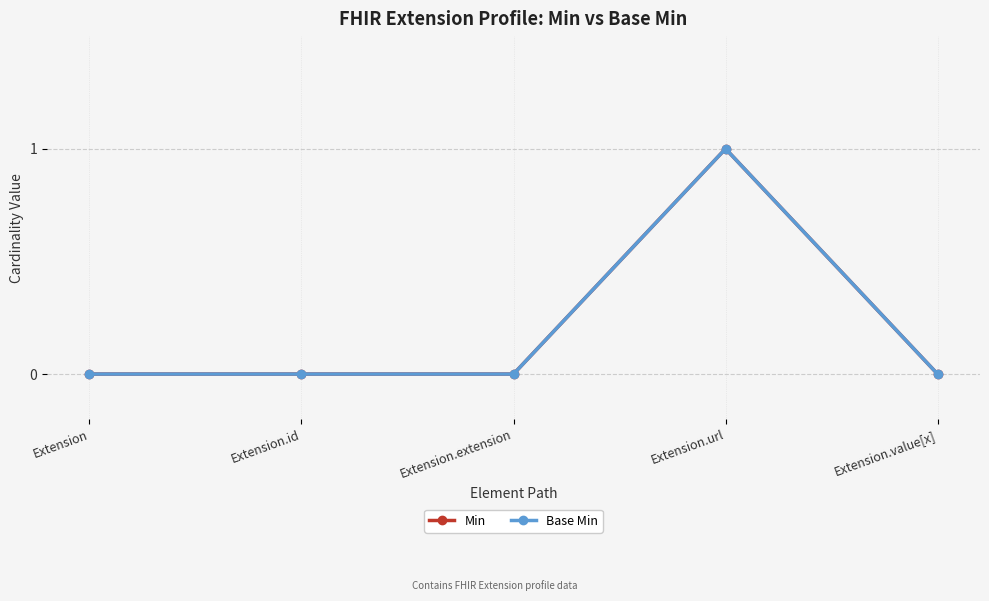

Does the chart have visible grid lines?

Yes